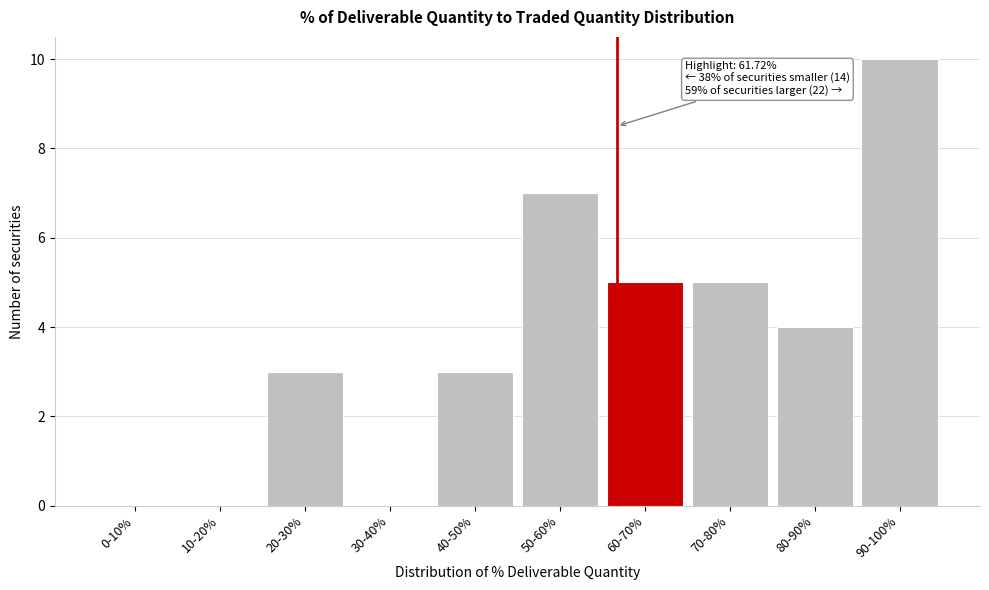

Reading left to right, transcribe all the data shown in this chart.

0-10%=0	10-20%=0	20-30%=3	30-40%=0	40-50%=3	50-60%=7	60-70%=5	70-80%=5	80-90%=4	90-100%=10